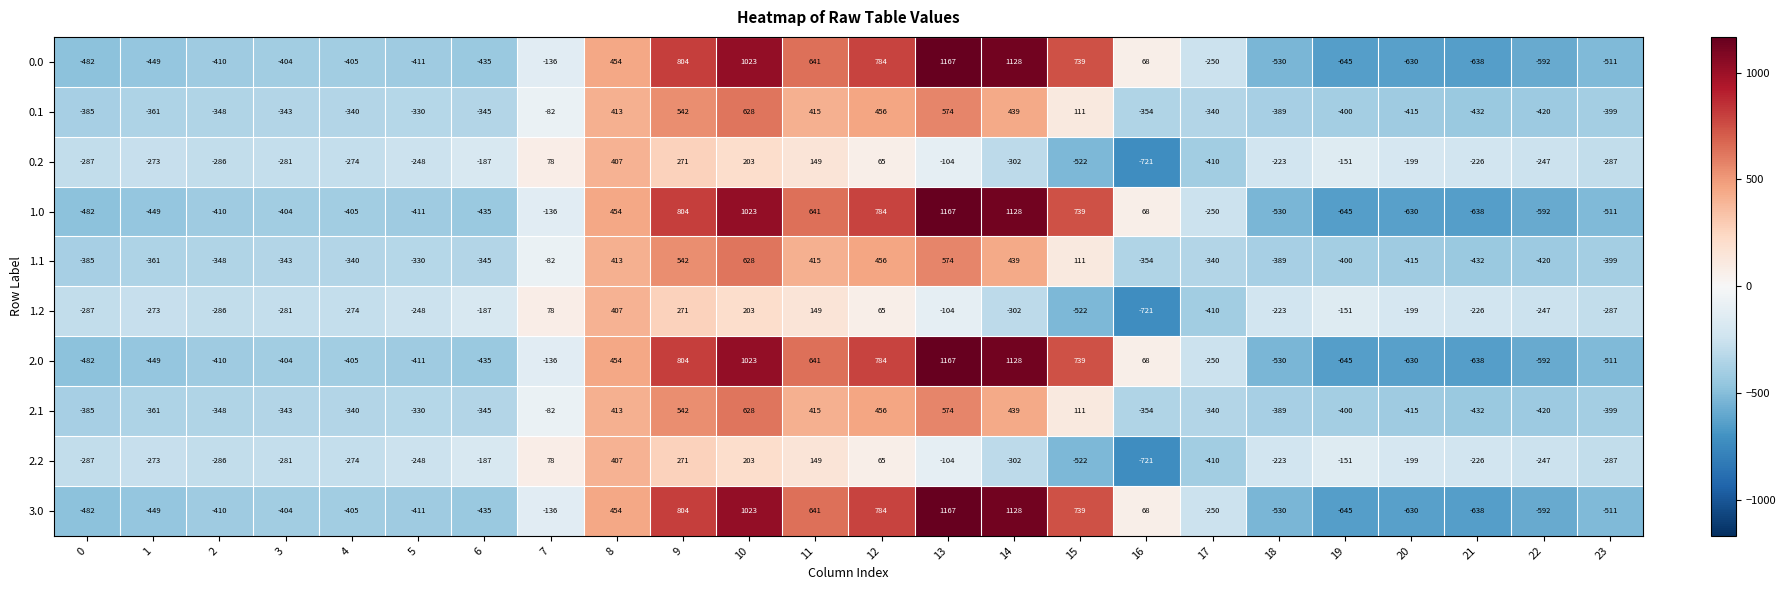

At how many categories does at least one series exceed 325?

8